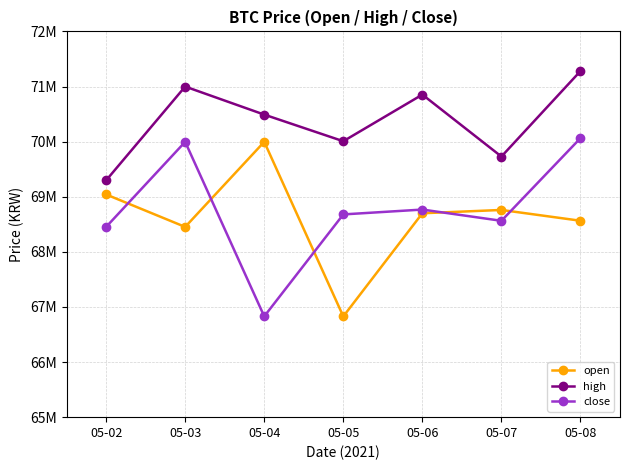

What is the sum of all high values?

492655000